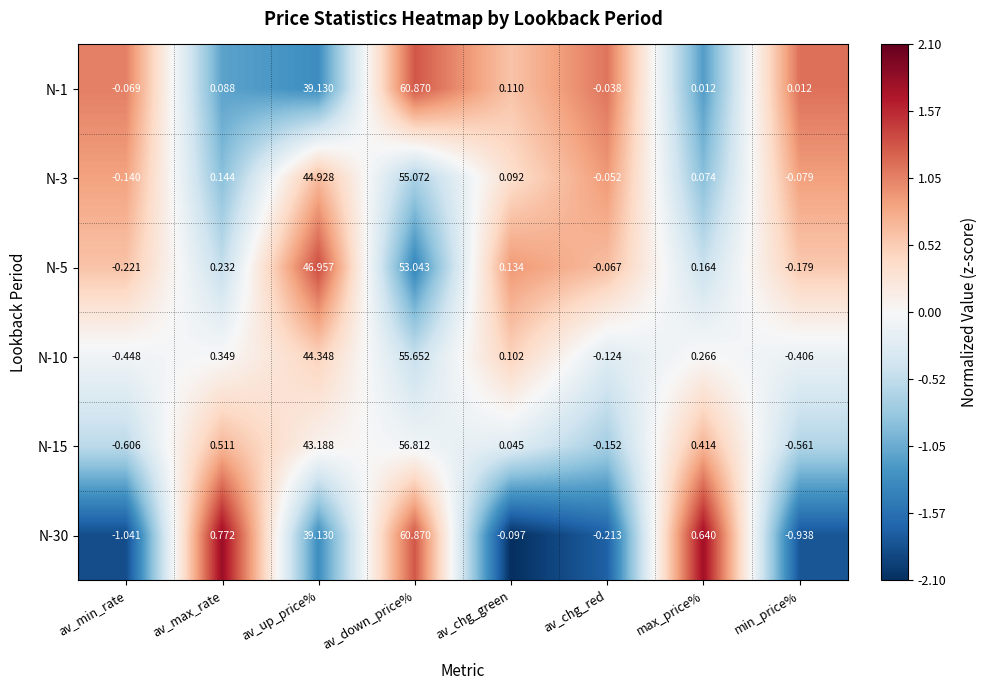

At which label is N-10 closest to 27?

av_up_price%